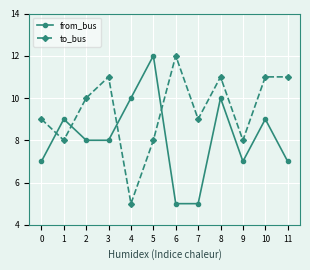

True or false: to_bus and from_bus intersect in this chart.

True